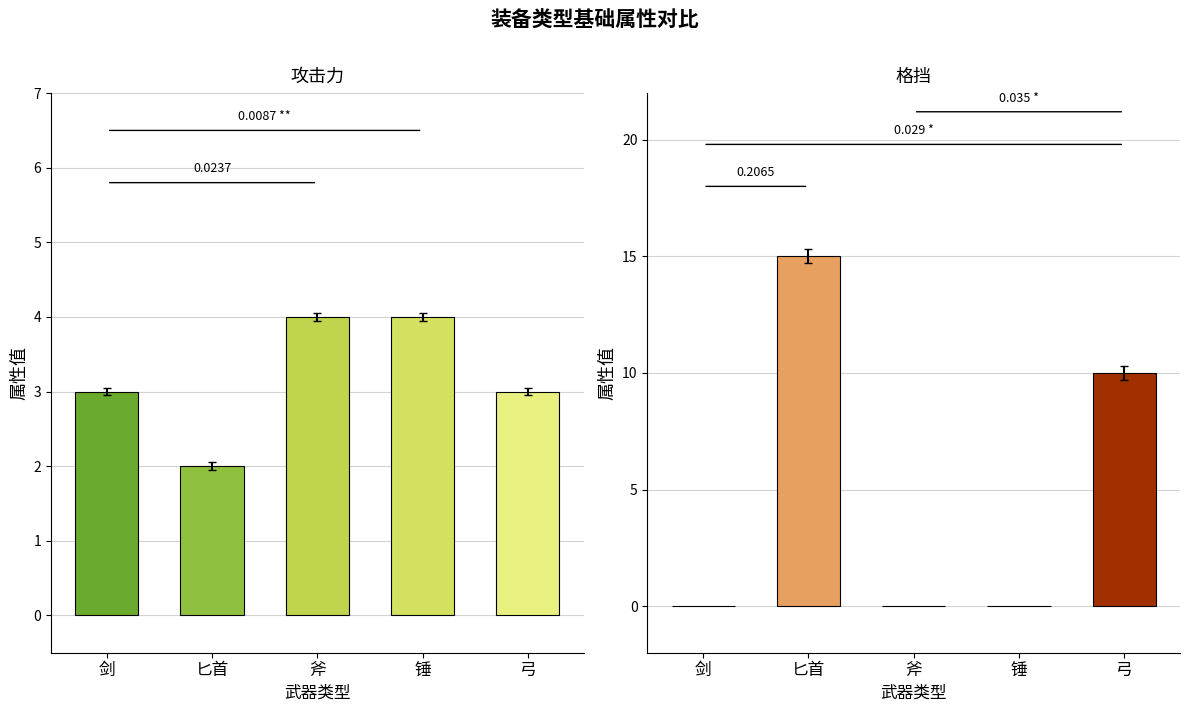

Reading right to left, transcribe all the data shown in this chart.

攻击力: 弓=3	锤=4	斧=4	匕首=2	剑=3
格挡: 弓=10	锤=0	斧=0	匕首=15	剑=0